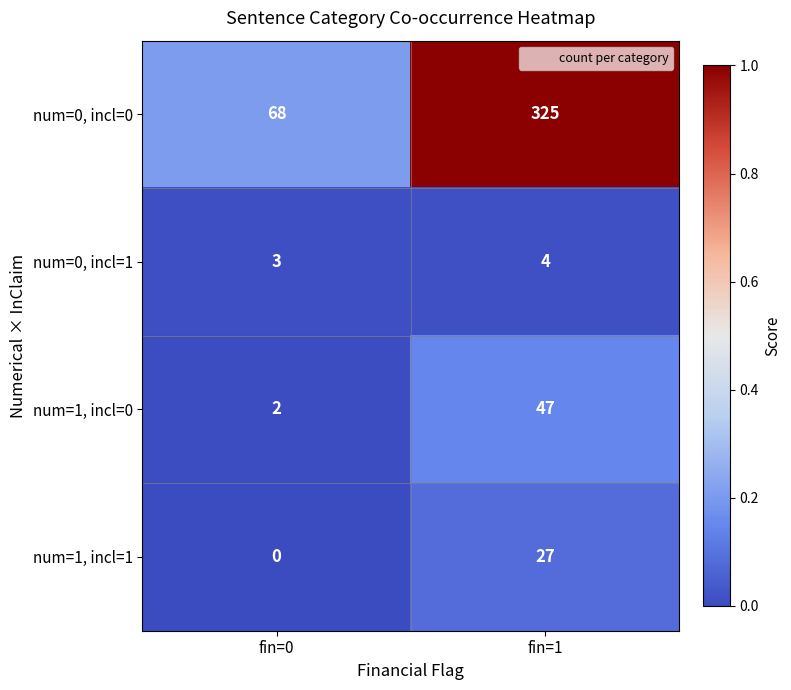

Which series has the widest spread of values?

num=0, incl=0